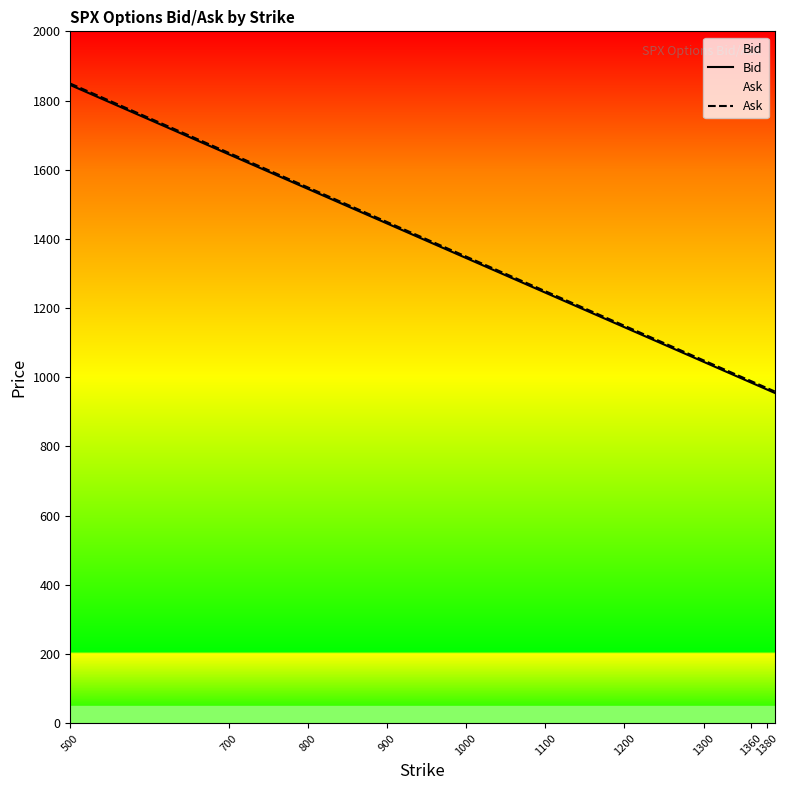

True or false: Bid and Ask cross at least once.

False